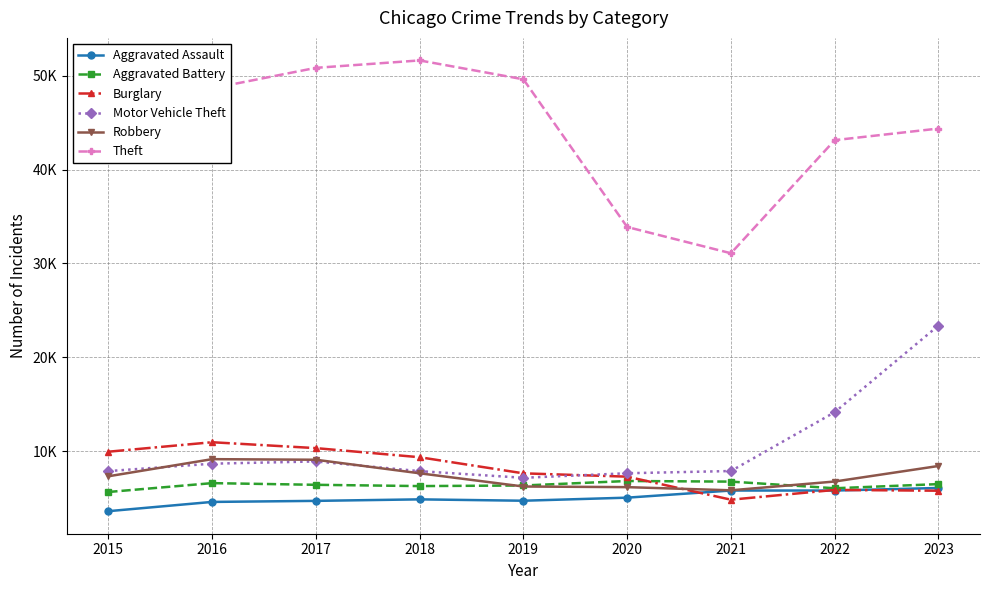

Does the chart have visible grid lines?

Yes